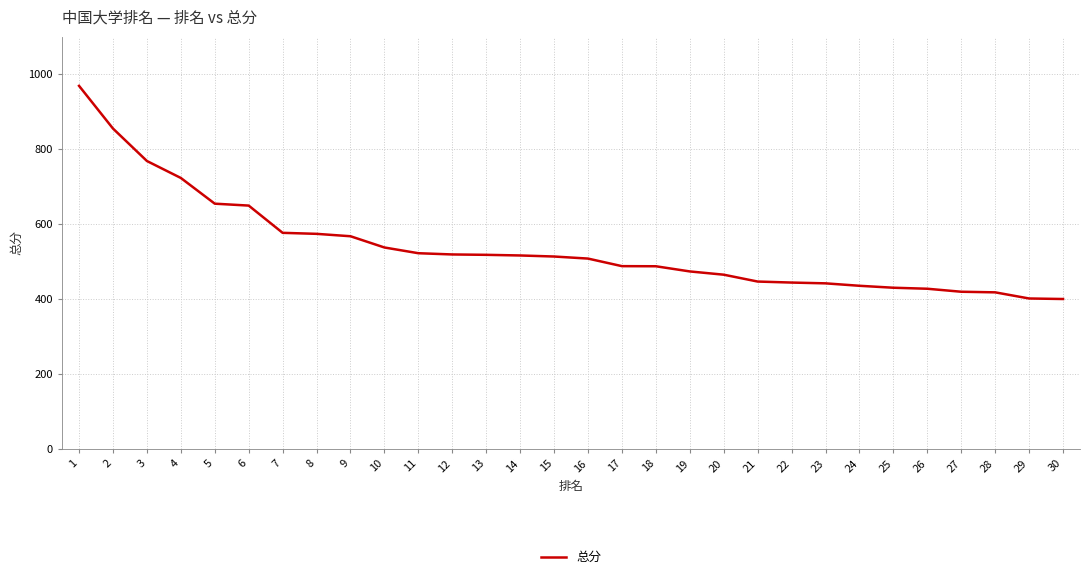

The chart shows a value of 447.0 at 21. True or false?

True